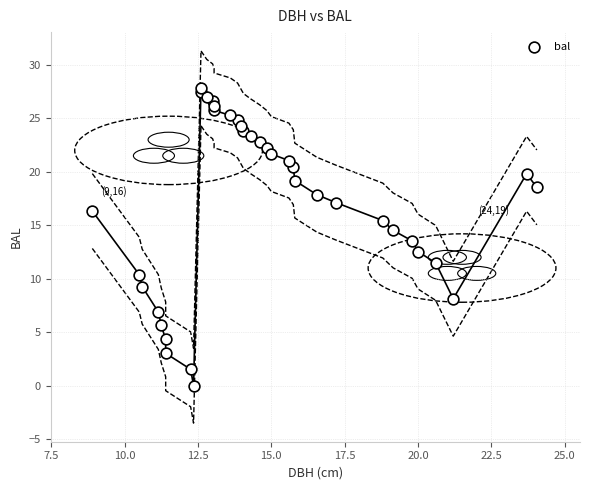

What is the range of Y values (max minus min)?

27.8